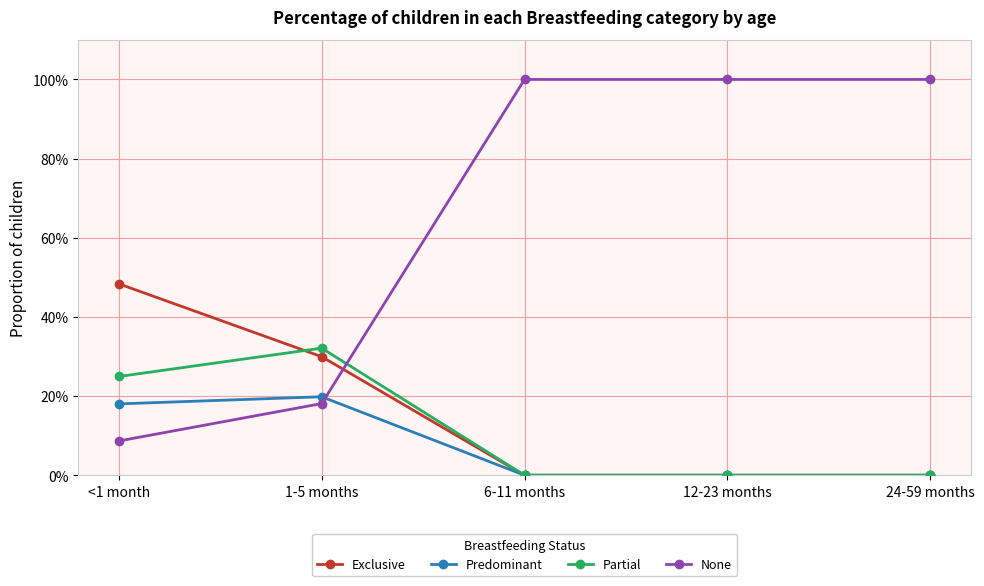

Count the Exclusive values in the range 0 to 1.

5